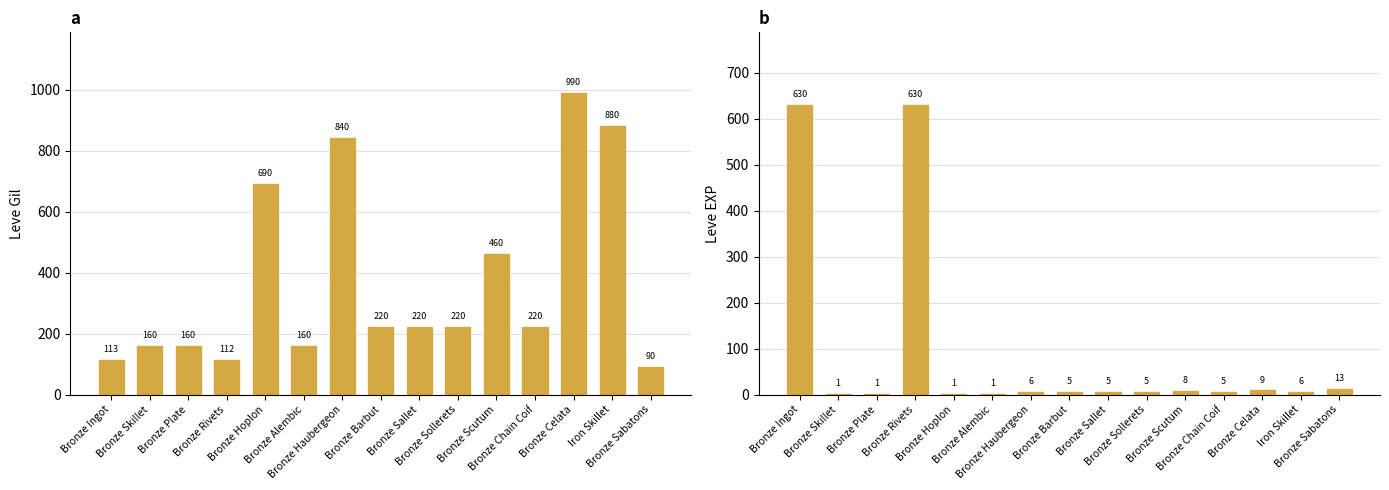

Reading left to right, extract all data points from this chart.

Leve Gil: 113	160	160	112	690	160	840	220	220	220	460	220	990	880	90
Leve EXP: 630	1	1	630	1	1	6	5	5	5	8	5	9	6	13